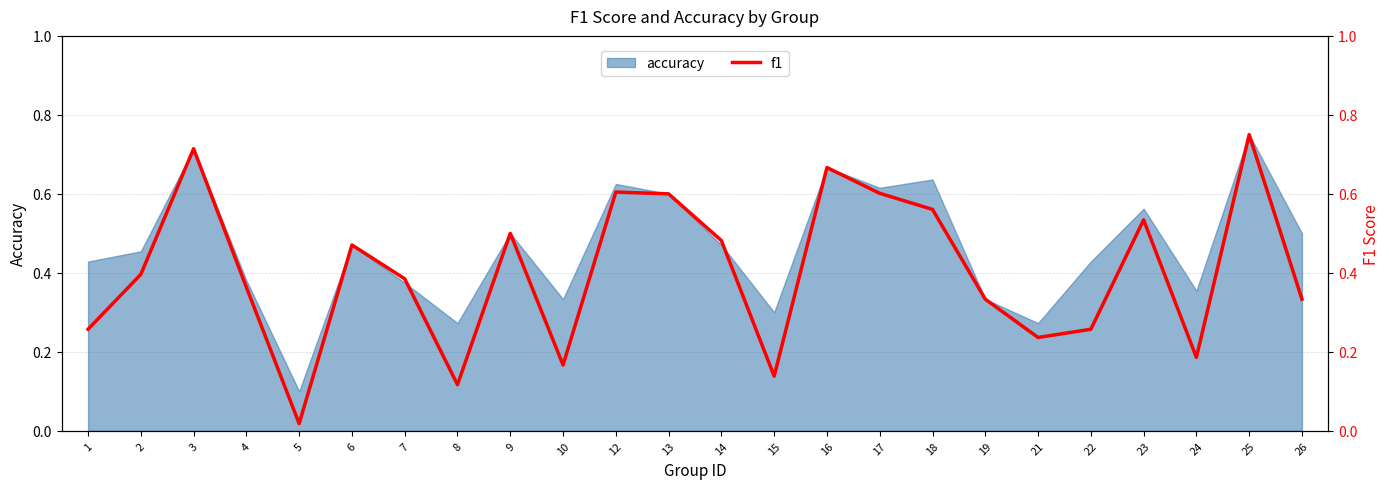

True or false: there are more than 1 points higher than both neighbors.

True